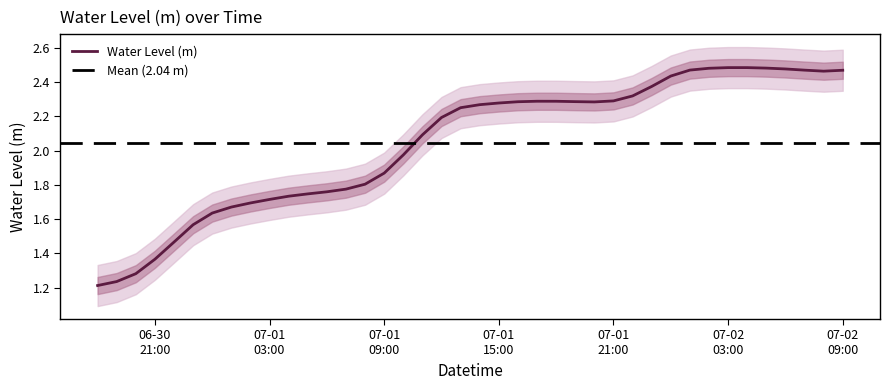

What is the ratio of the value at 2023-07-01 20:00:00 to the value at 2023-07-01 09:00:00?

1.2